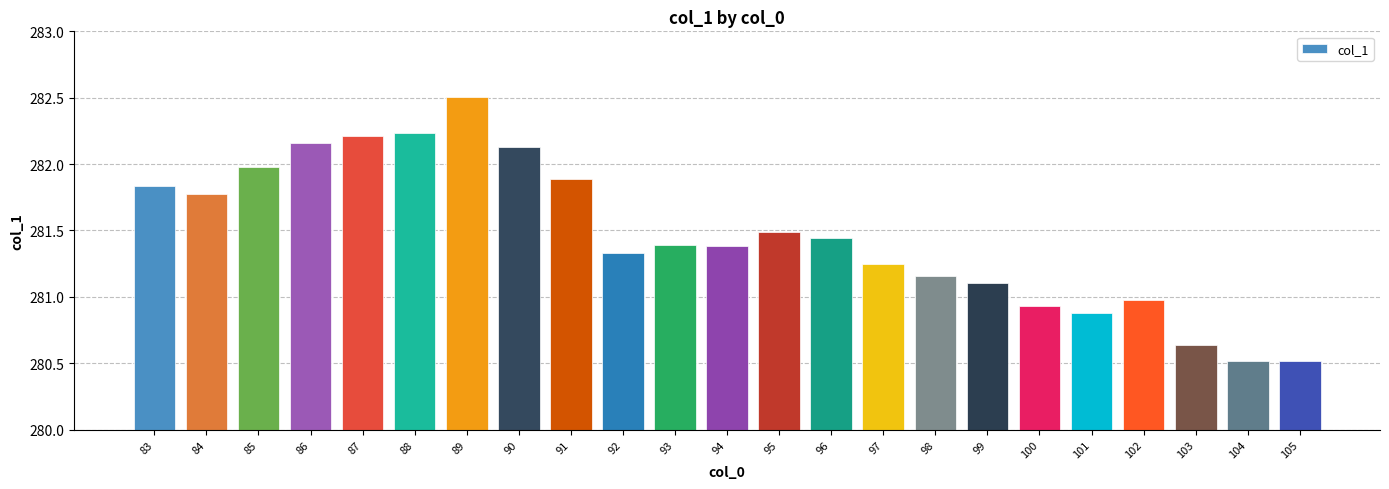

Between 105 and 100, which is larger?

100